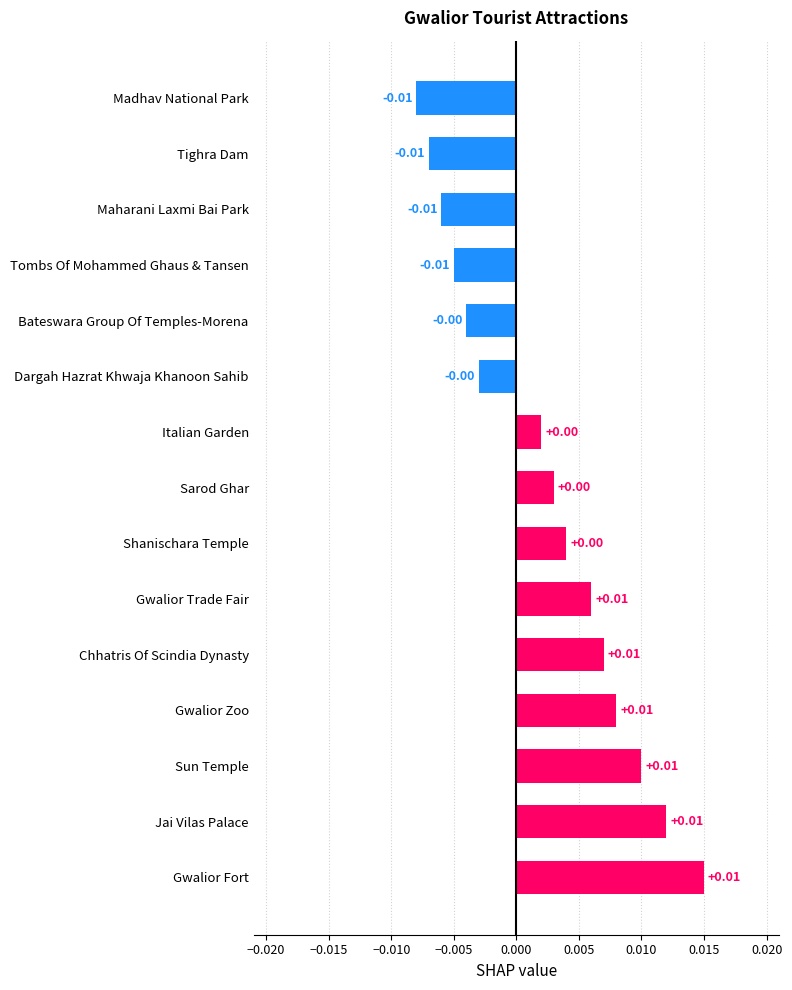

Which has a higher value, Madhav National Park or Gwalior Fort?

Gwalior Fort